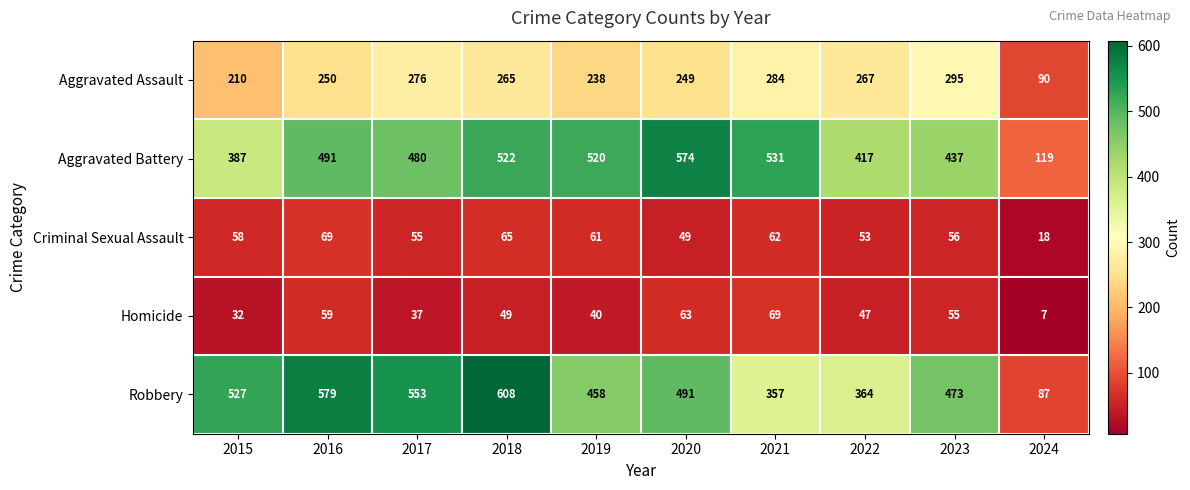

At which label does Aggravated Assault reach its peak?

2023